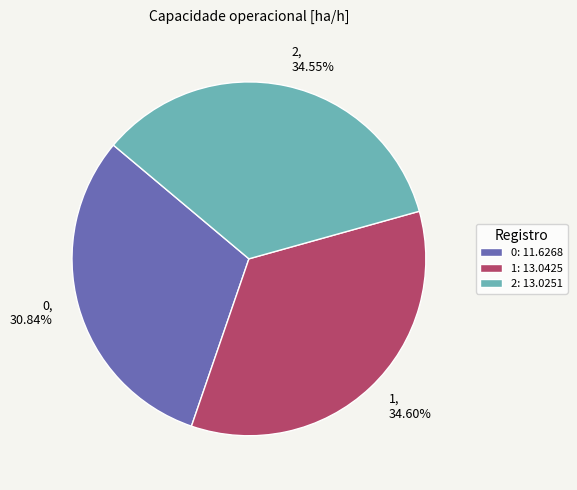

Count the number of slices in the pie.

3